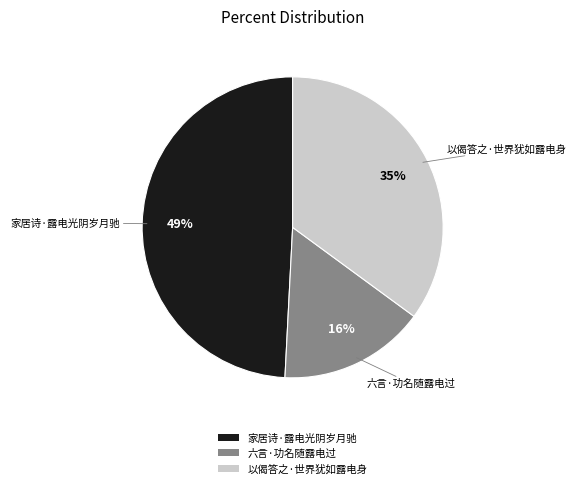

How many segments does this pie chart have?

3